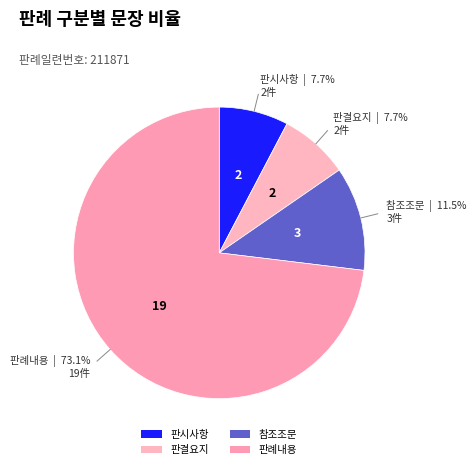

Rank the categories by value from highest to lowest.

판례내용, 참조조문, 판시사항, 판결요지